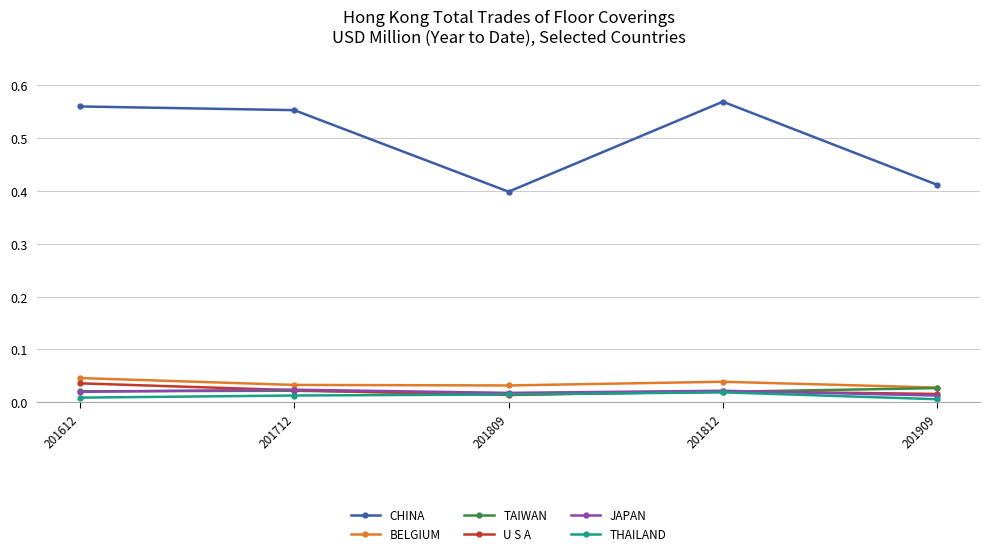

How many interior local valleys does the TAIWAN series have?

1